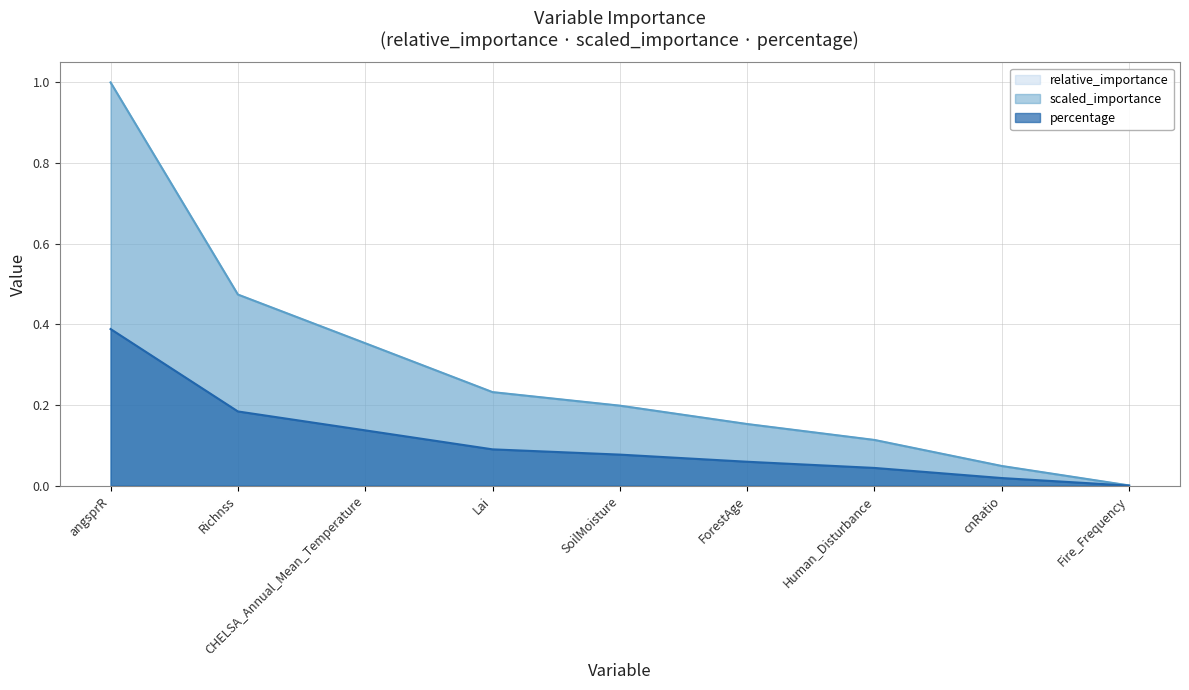

Count the number of data series in this chart.

3